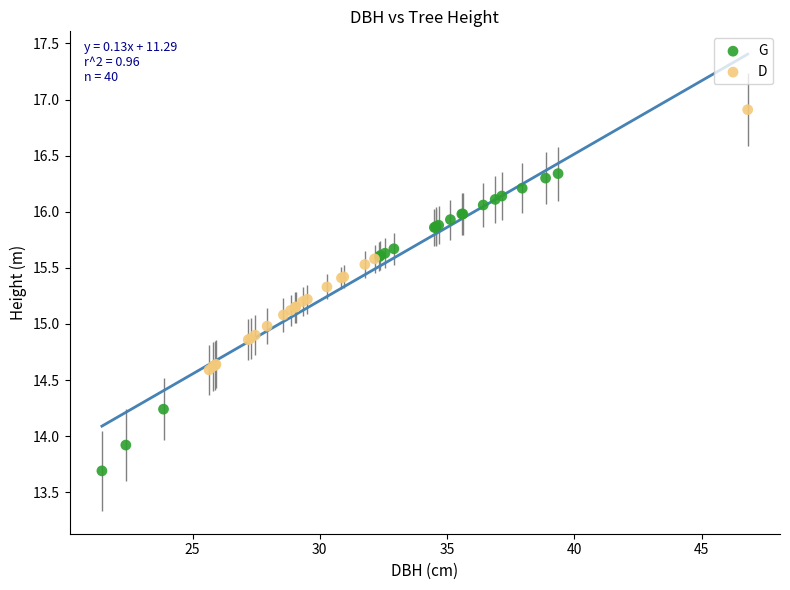

What are all the series names shown in the legend?

G, D